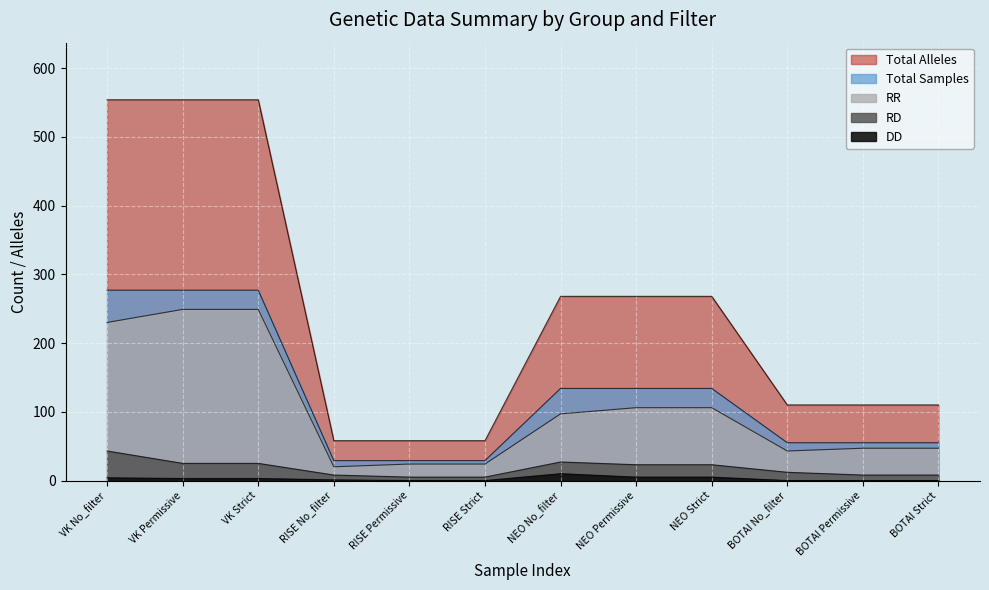

The RR series shows 126 at NEO No_filter. True or false?

False